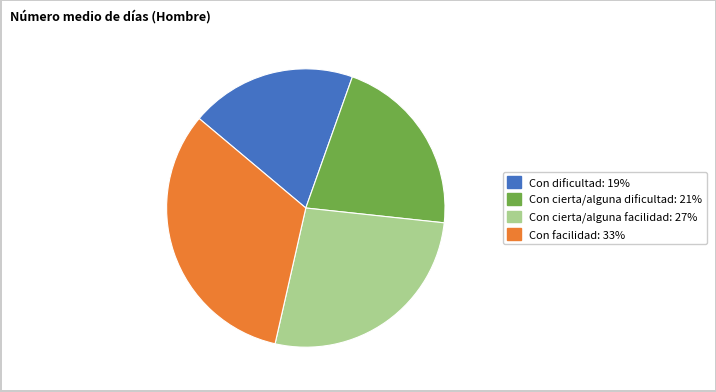

Rank the categories by value from lowest to highest.

Con dificultad, Con cierta/alguna dificultad, Con cierta/alguna facilidad, Con facilidad